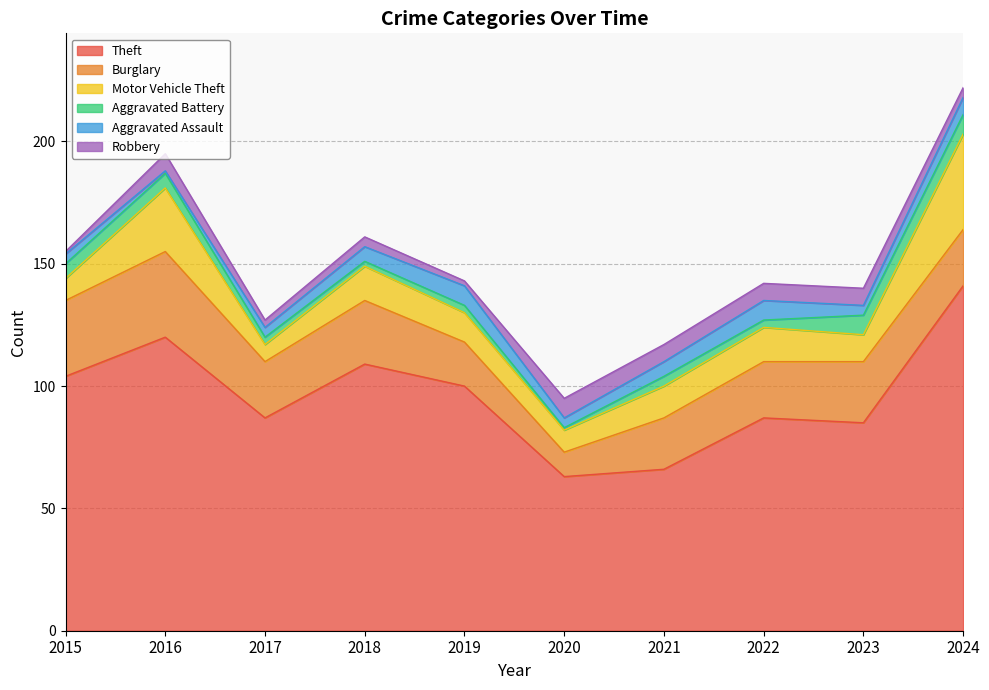

What is the lowest value of the Aggravated Assault series?

1